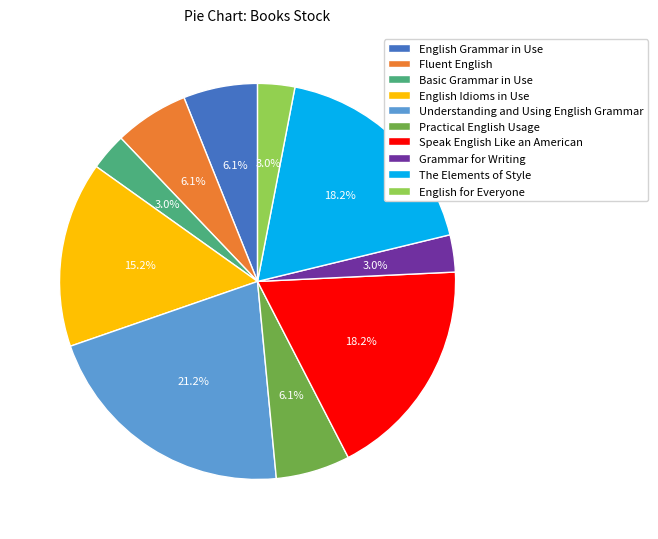

To the nearest percent, what portion does Practical English Usage represent?

6%